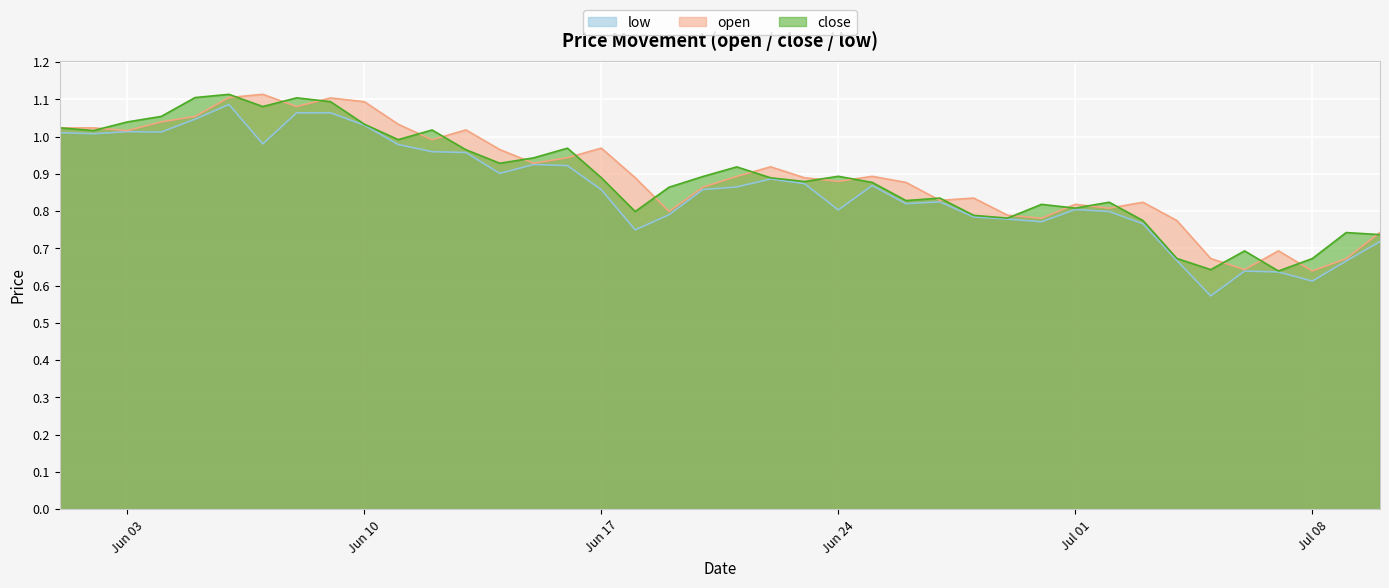

What is the maximum value shown in the chart?

1.1